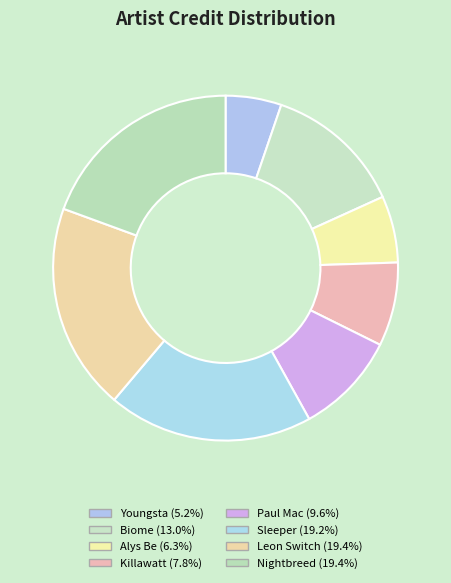

The Sleeper slice represents 19% of the pie. True or false?

True